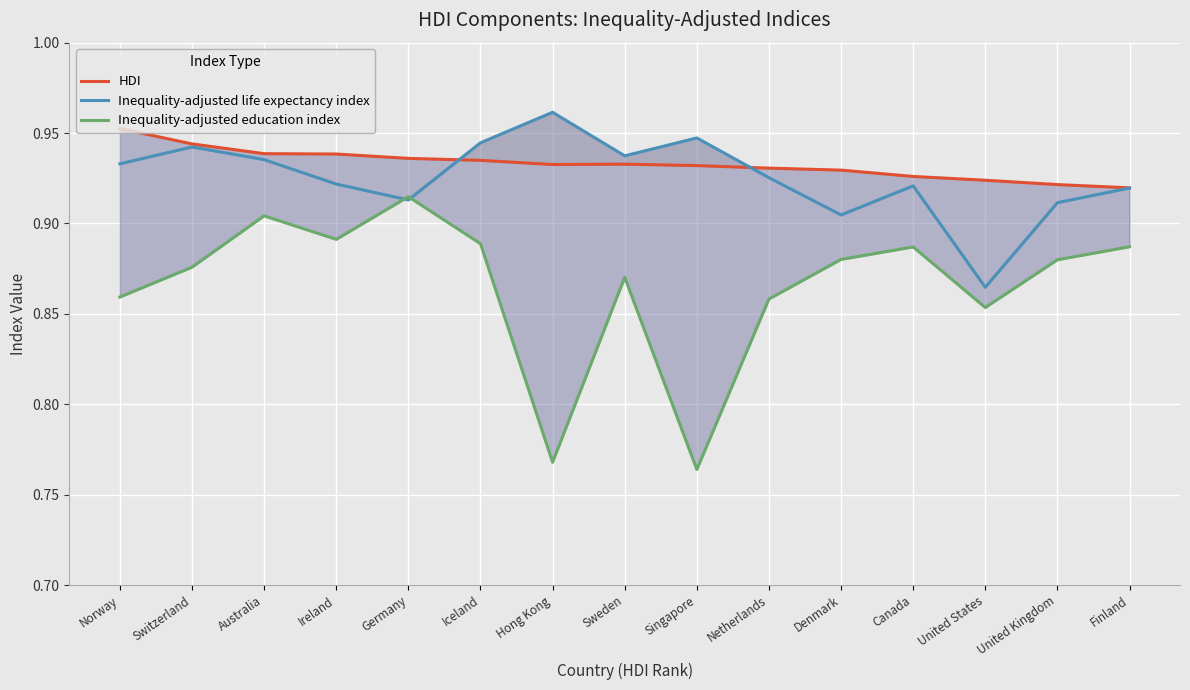

What is the difference between the Inequality-adjusted education index values at United Kingdom and Singapore?

0.1